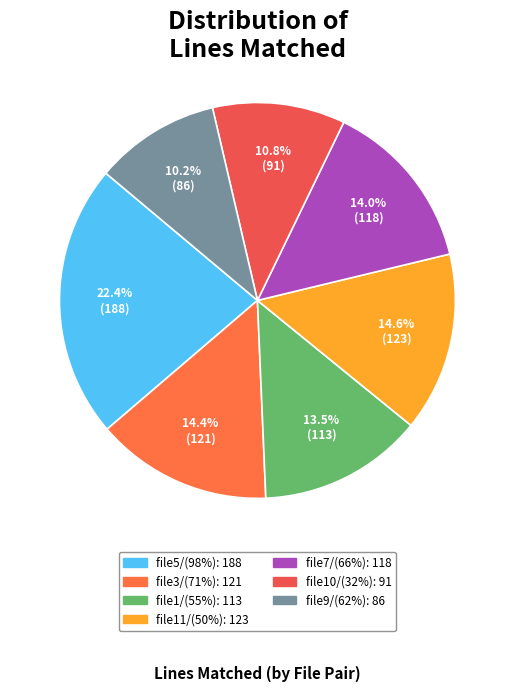

Does file11/(50%) account for over 50% of the chart?

No